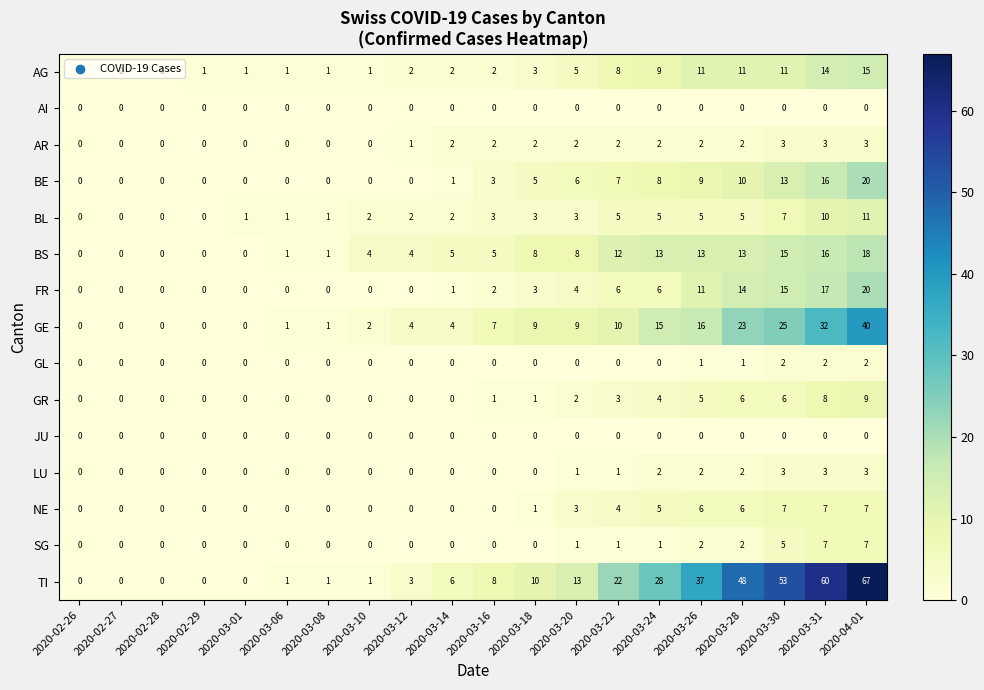

The value of TI at 2020-02-28 is 27. True or false?

False